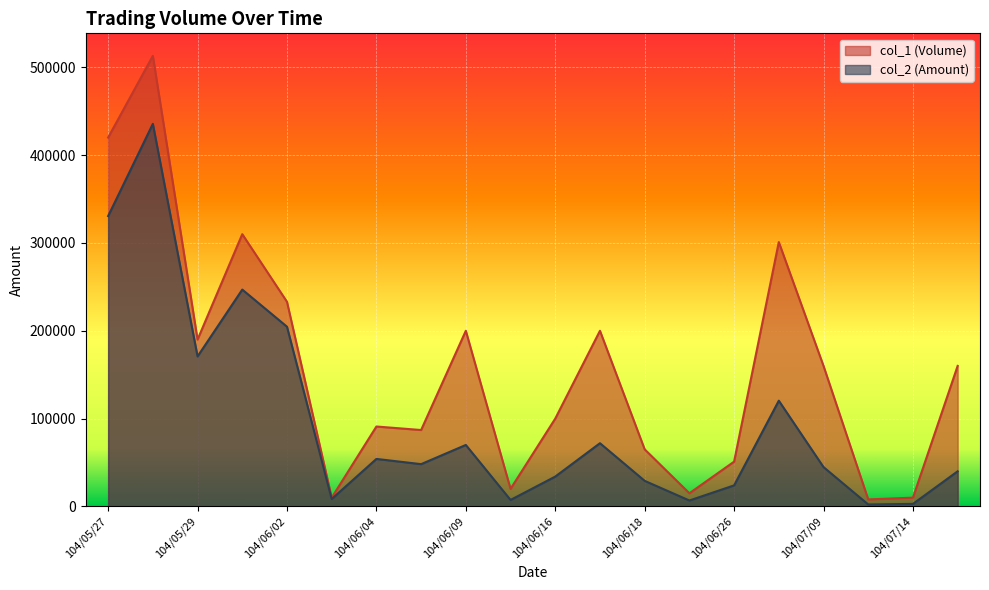

What are all the series names shown in the legend?

col_1 (Volume), col_2 (Amount)